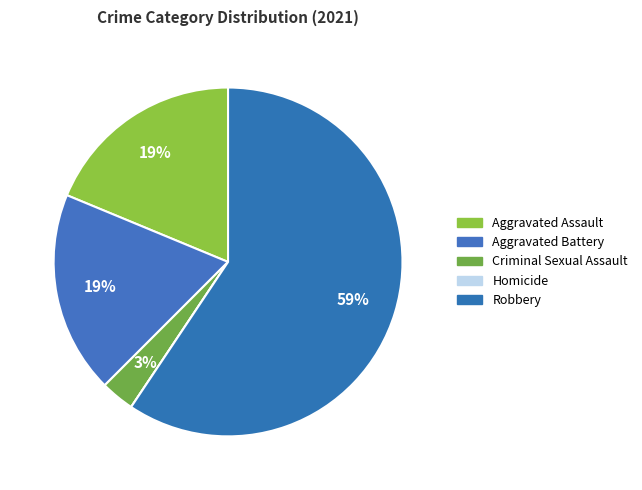

To the nearest percent, what portion does Robbery represent?

59%